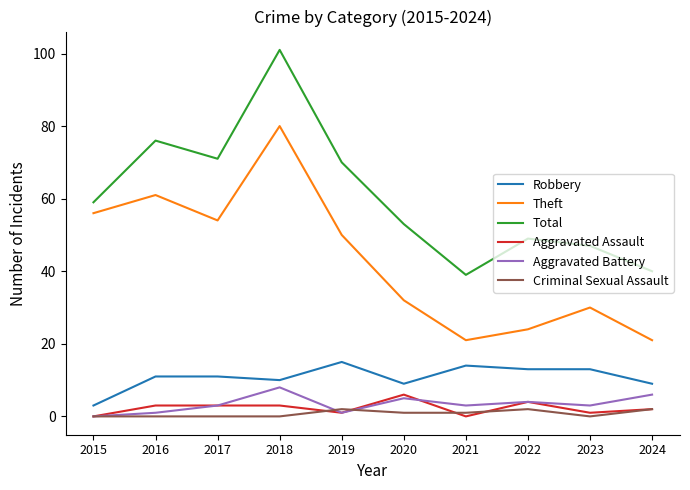

What is the greatest value displayed?

101